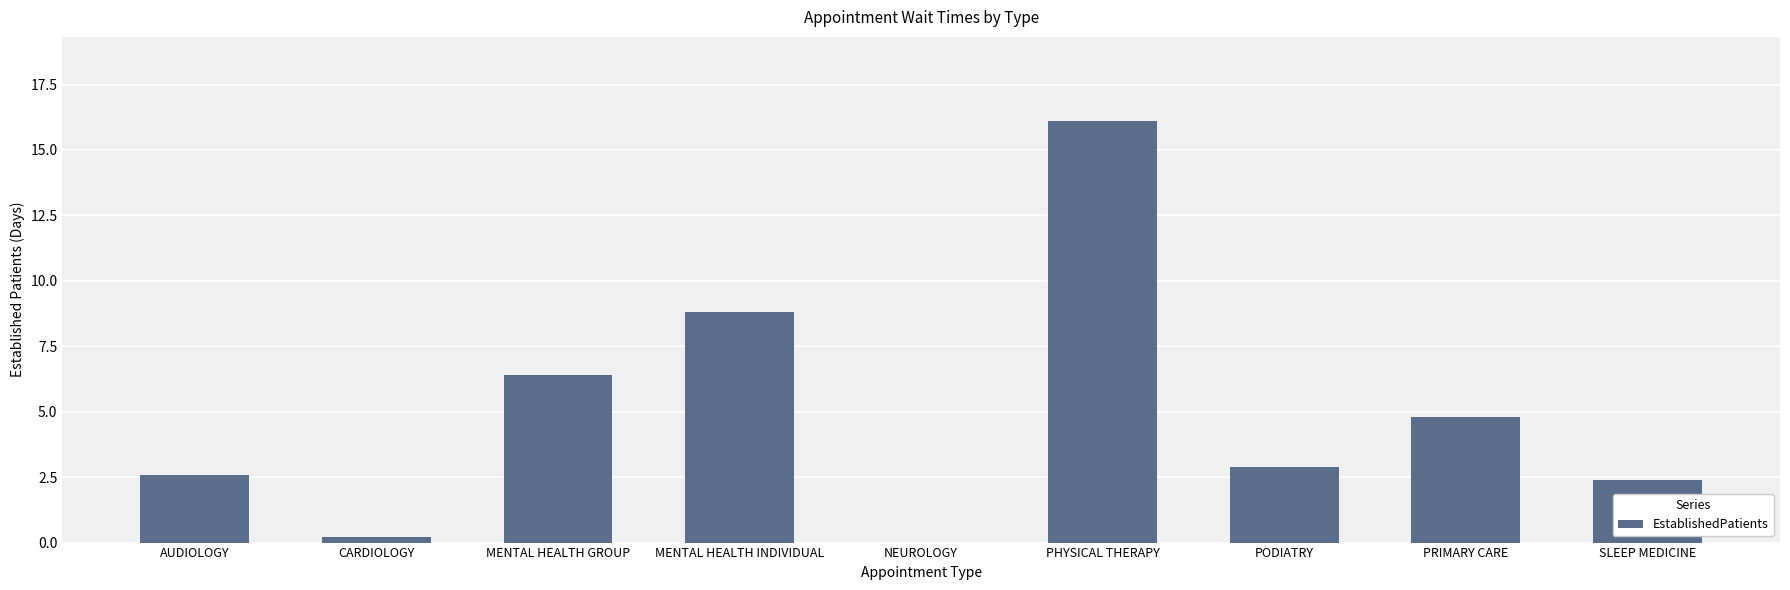

What is the sum of the values at PHYSICAL THERAPY and MENTAL HEALTH GROUP?

22.5